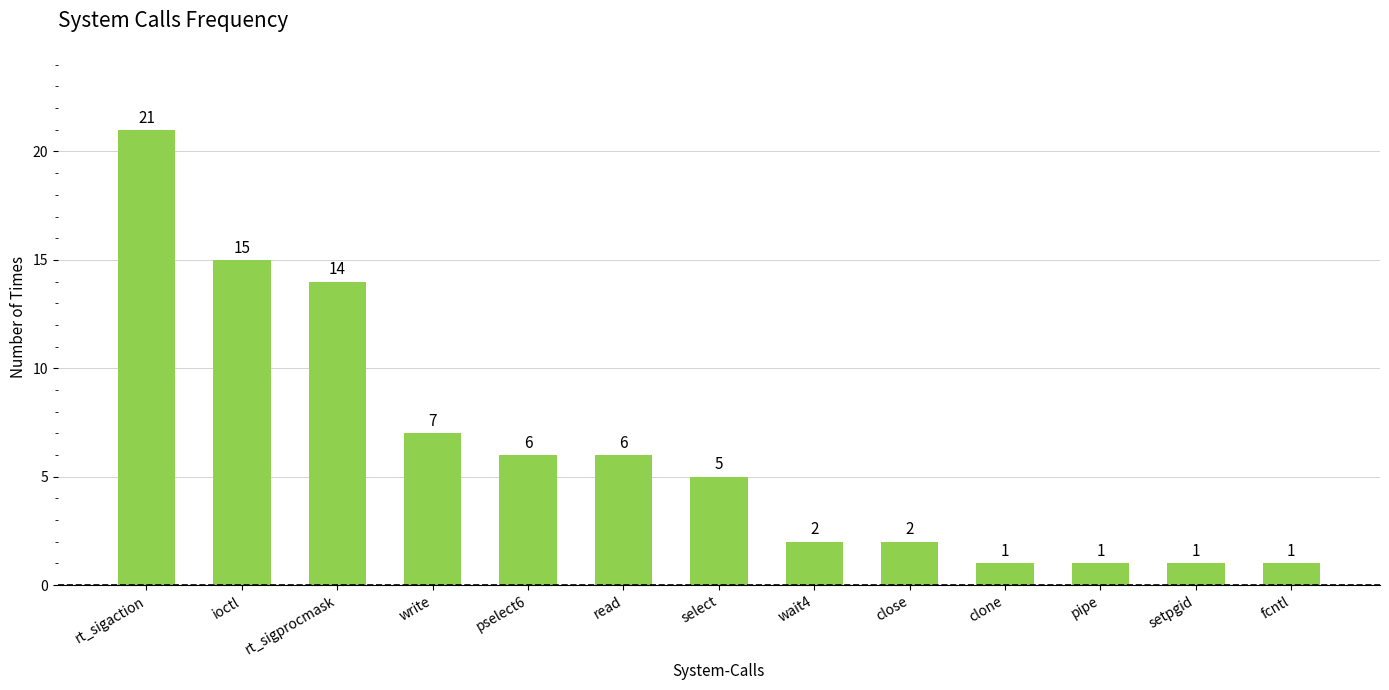

What is the label of the 6th bar from the left?

read